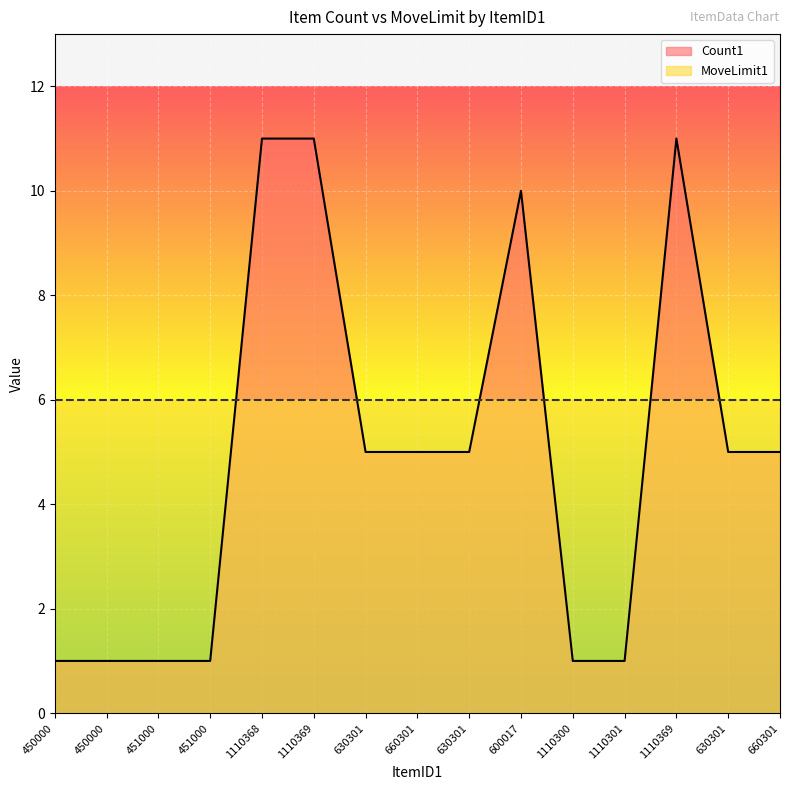

What is the label of the 4th point from the right?

1110301